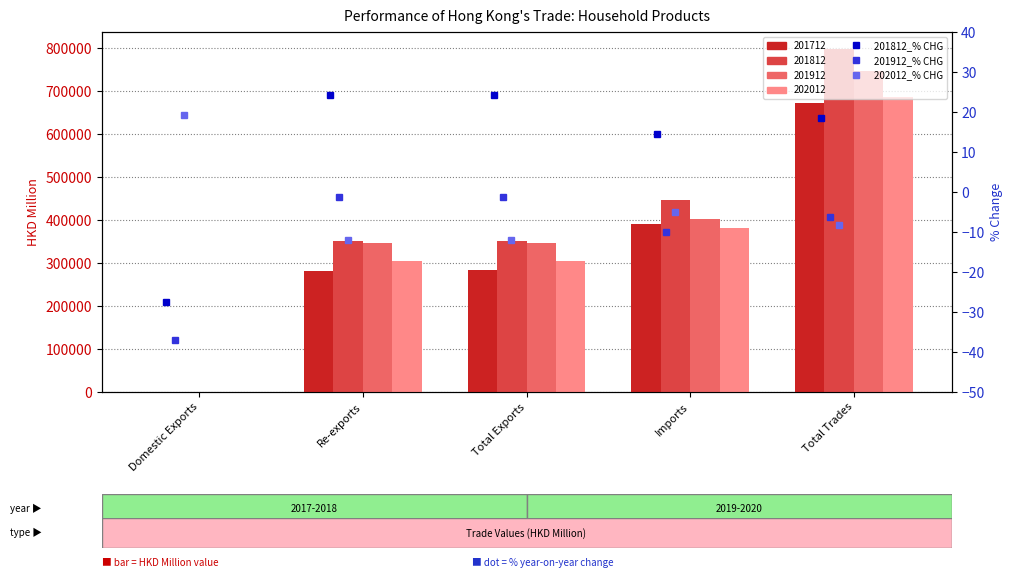

At which label does 201812 reach its minimum?

Domestic Exports